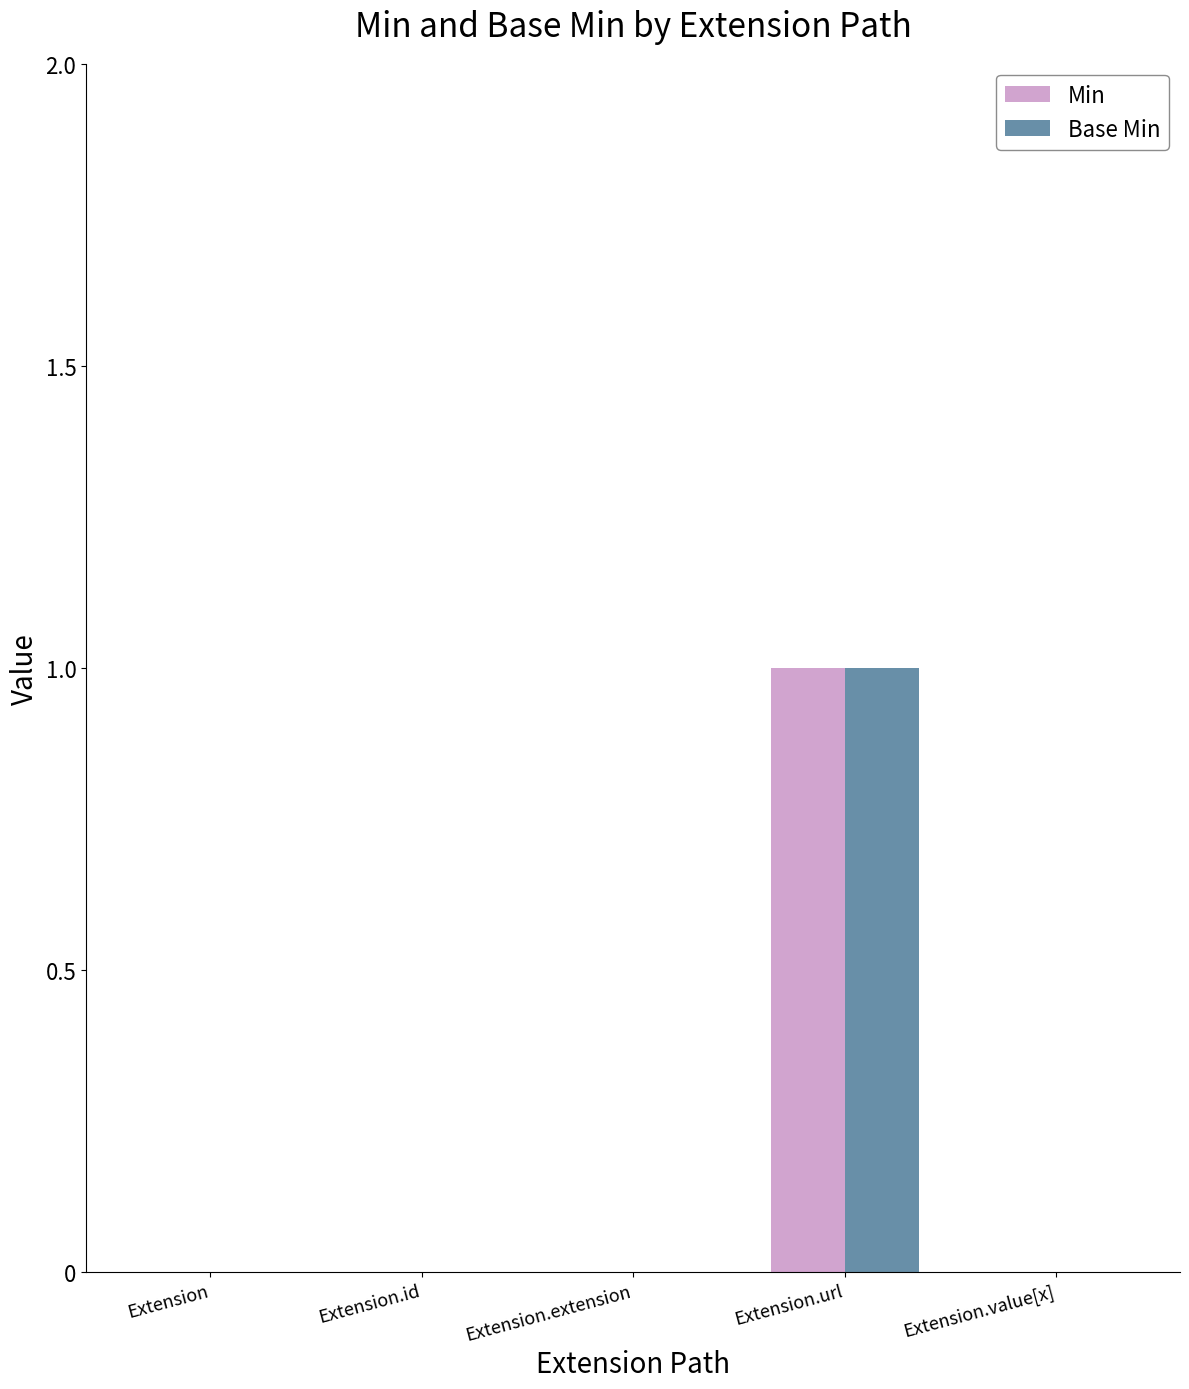

How many groups of bars are there?

5